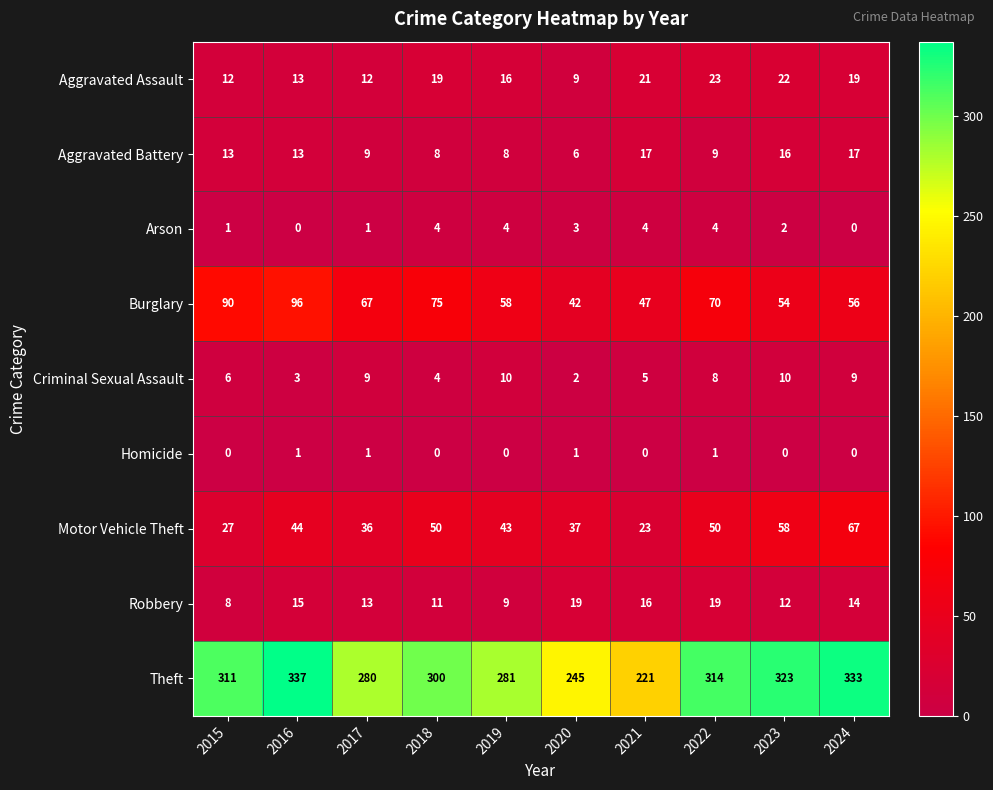

What is the maximum value shown in the chart?

337